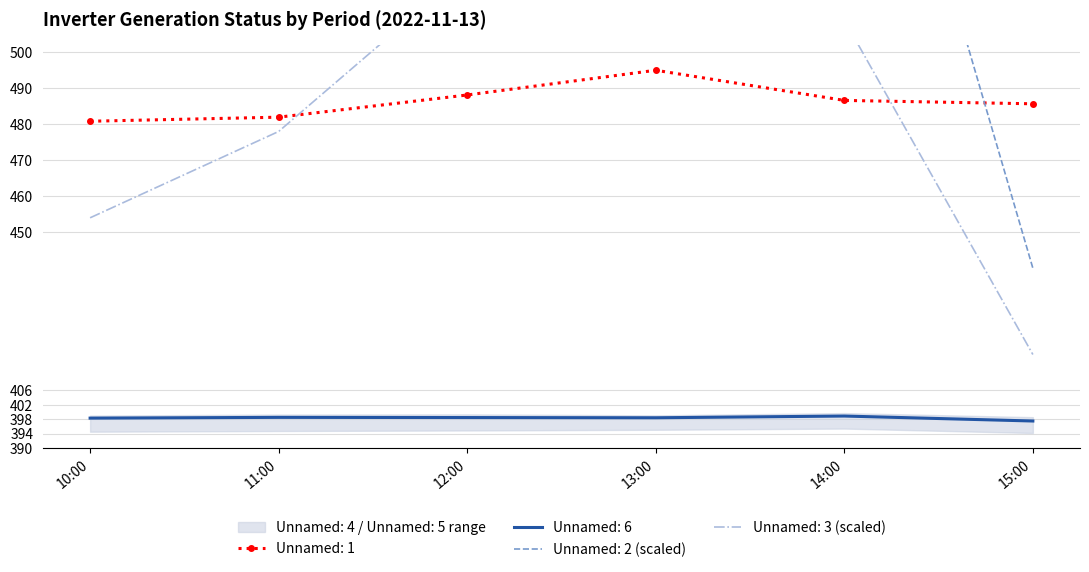

Reading right to left, transcribe all the data shown in this chart.

Unnamed: 1: 485.7	486.6	495.0	488.1	482.0	480.8
Unnamed: 2: 440.0	619.0	783.0	647.0	560.0	515.0
Unnamed: 3: 416.0	509.0	593.0	523.0	478.0	454.0
Unnamed: 6: 397.5	398.9	398.4	398.5	398.5	398.3